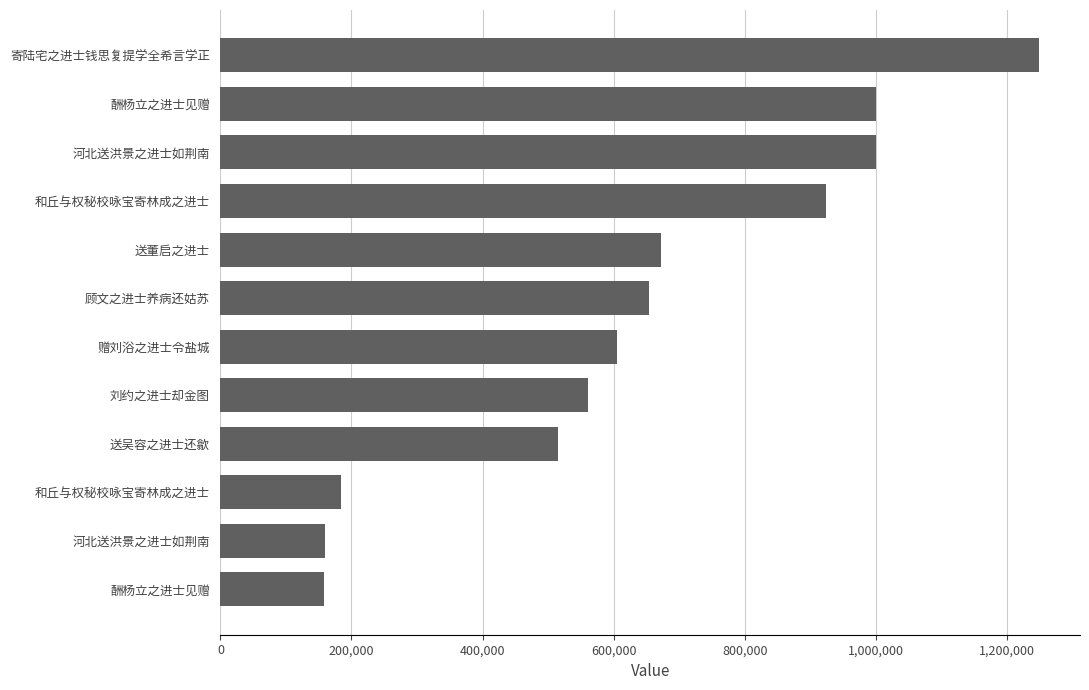

What is the sum of all values?

7678435